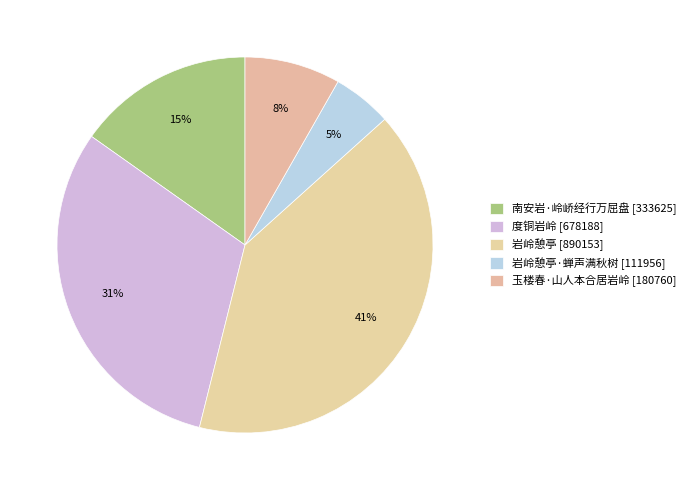

How many segments does this pie chart have?

5